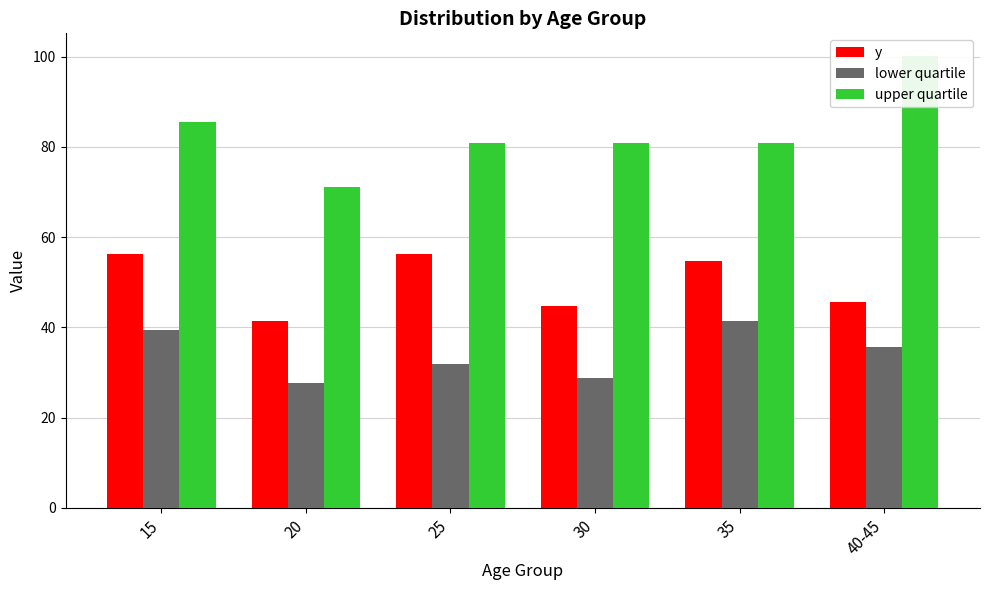

What is the highest value of the lower quartile series?

41.5